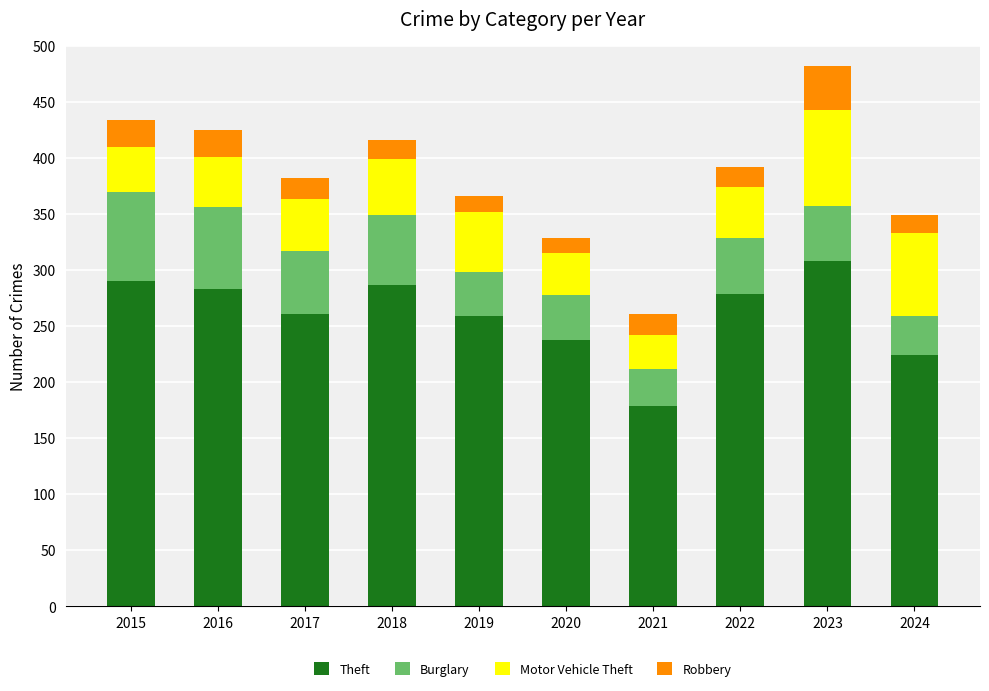

Which category has the lowest value in the Theft series?

2021